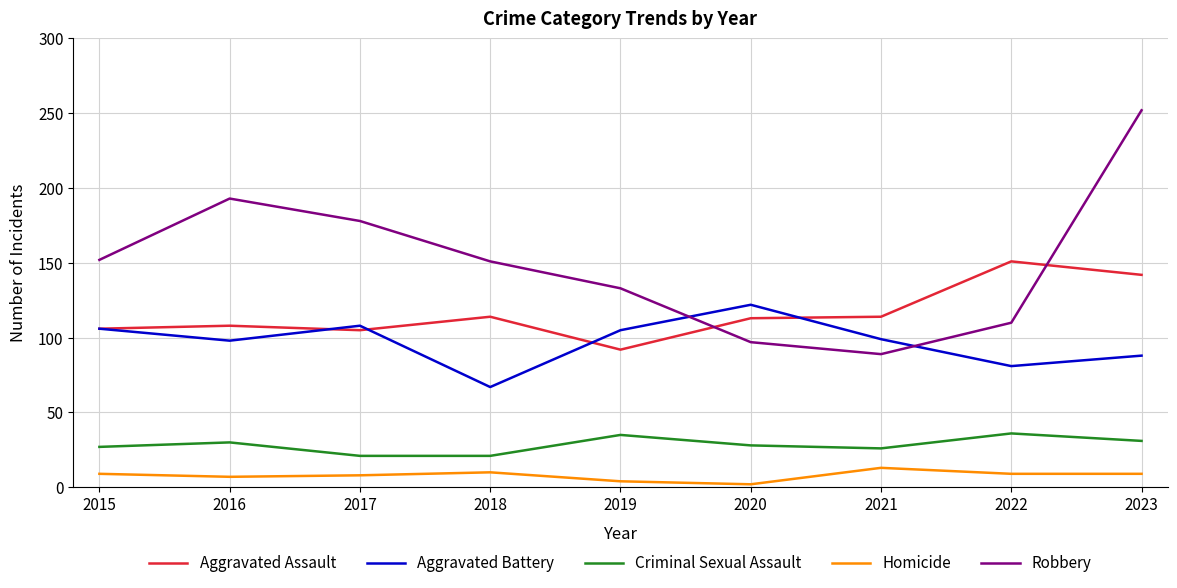

What is the greatest value displayed?

252